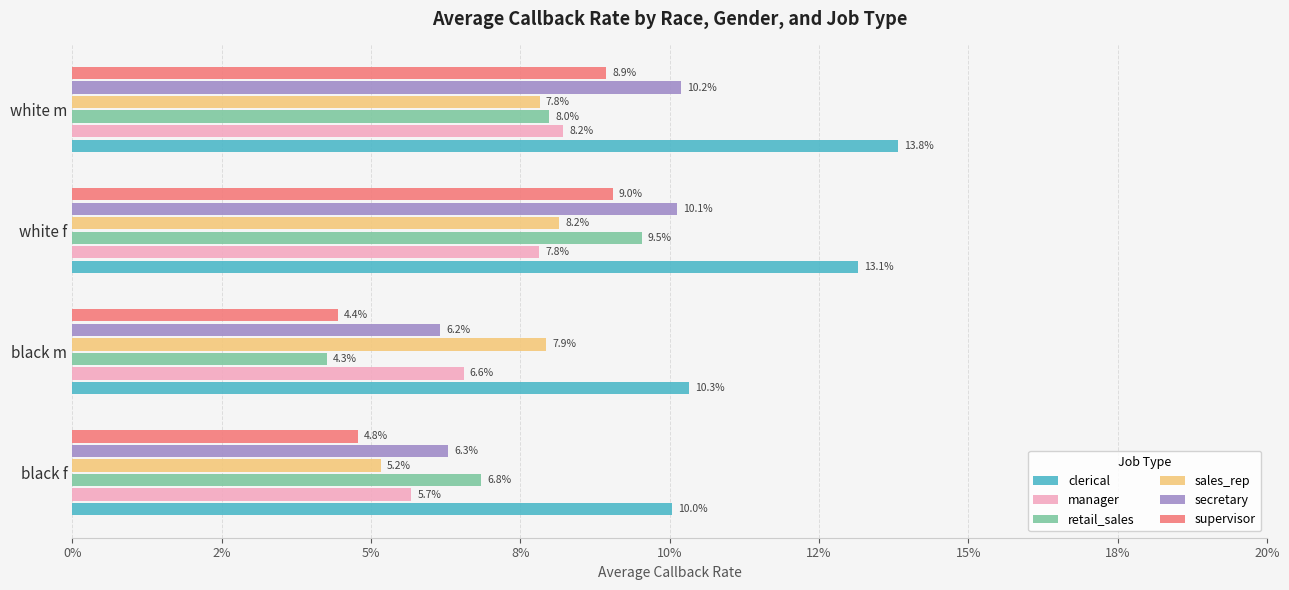

What is the average value of the manager series?

0.1